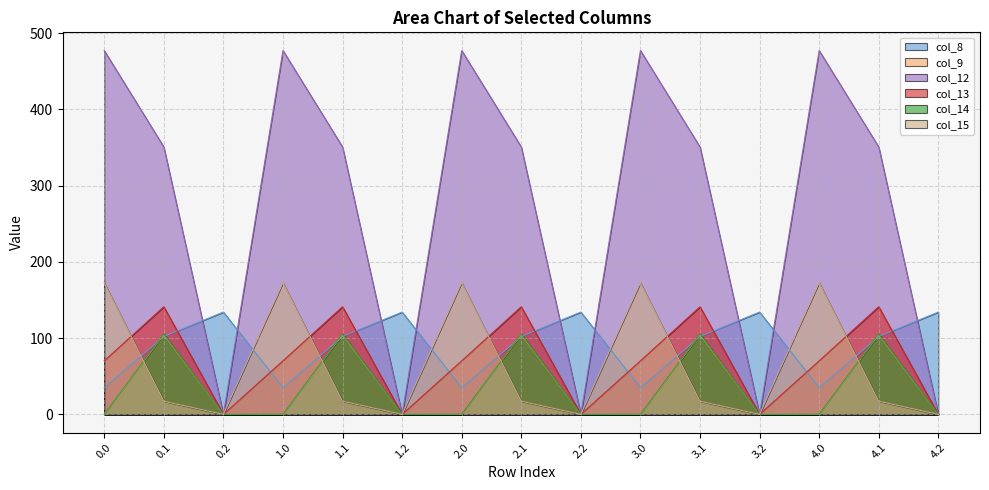

What are all the series names shown in the legend?

col_8, col_9, col_12, col_13, col_14, col_15